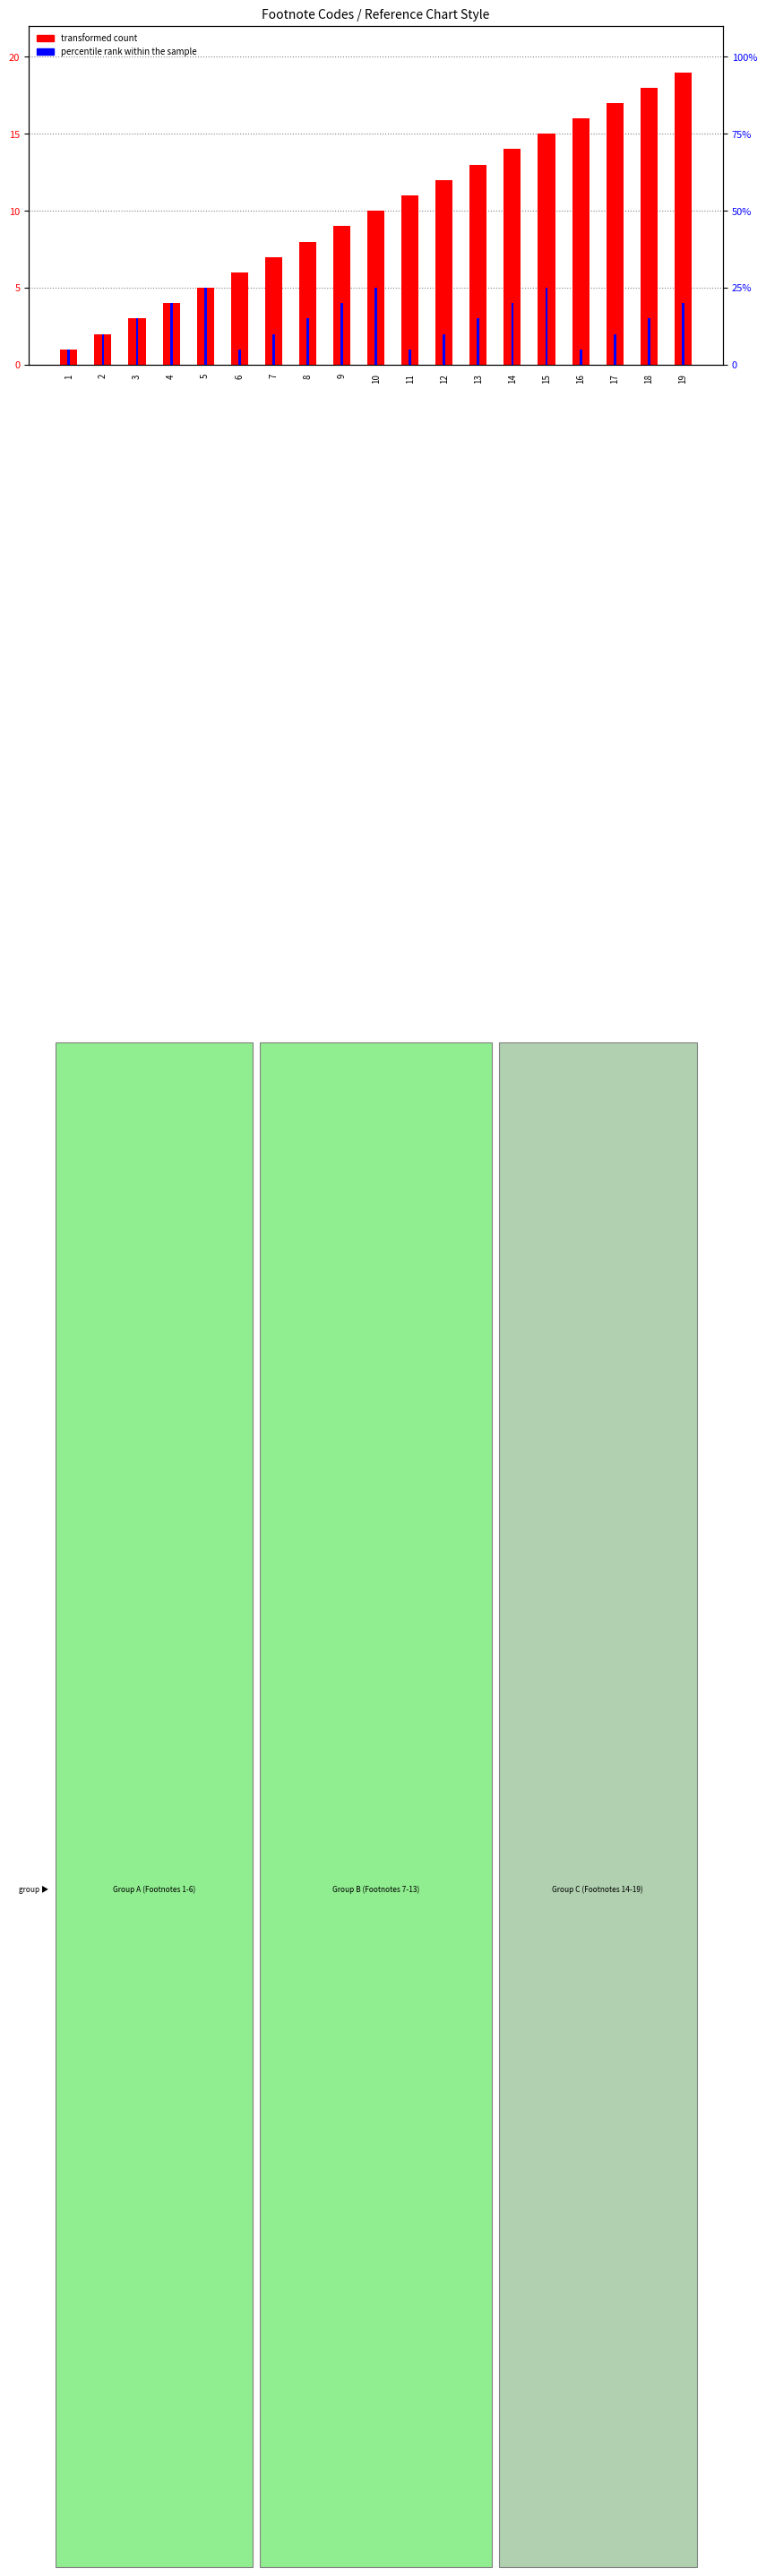

The transformed count series shows 1 at 1. True or false?

False